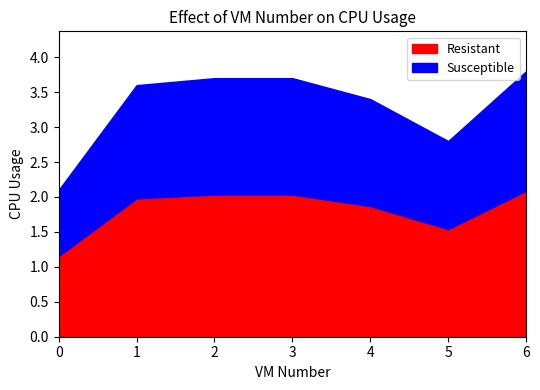

The value of Resistant at 6 is 3.7. True or false?

False